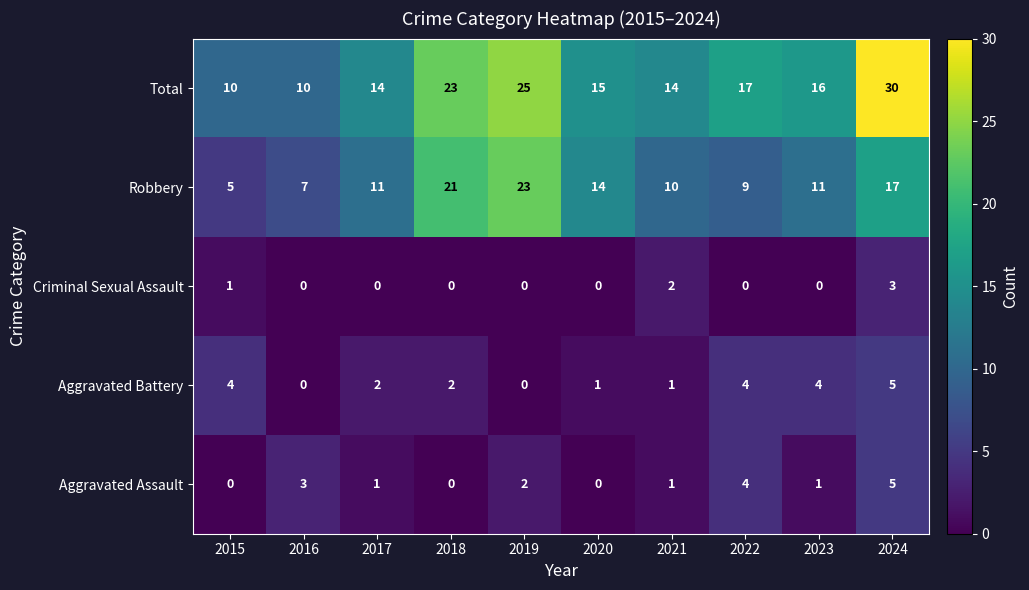

Count the number of categories in the chart.

10